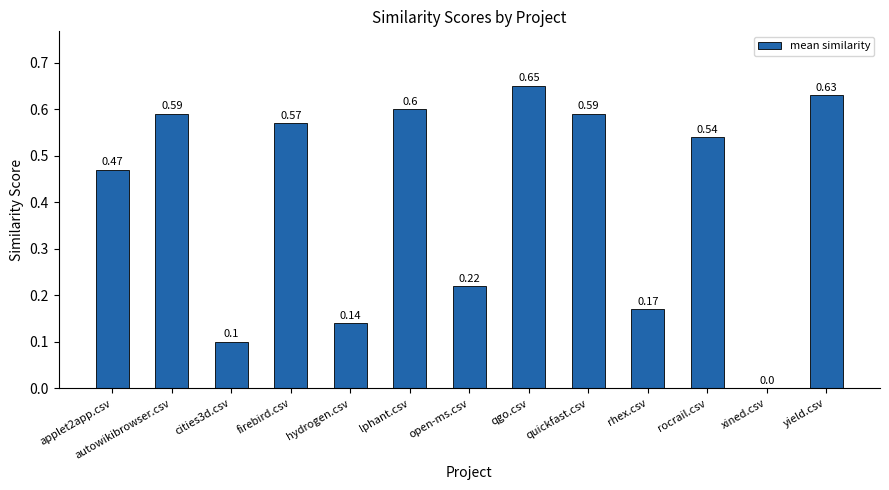

What is the sum of the values at hydrogen.csv and open-ms.csv?

0.4